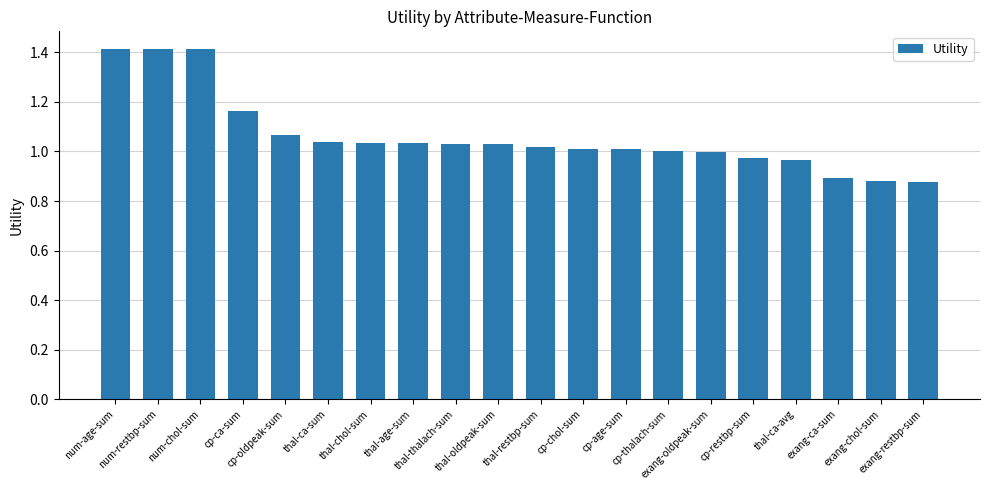

What is the difference between the second highest and minimum values?

0.5